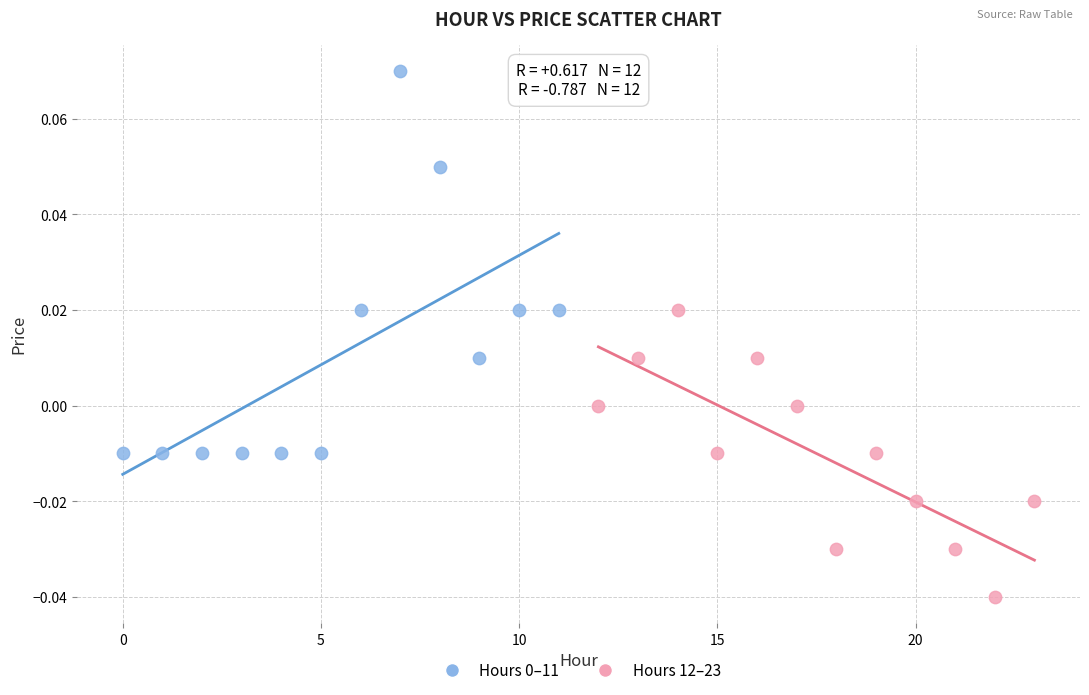

Which series contains the lowest Y value?

Hours 12–23